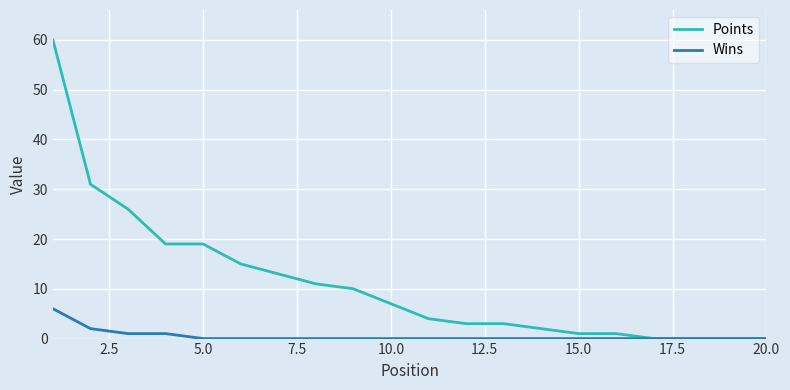

Which series has the largest range (max minus min)?

Points